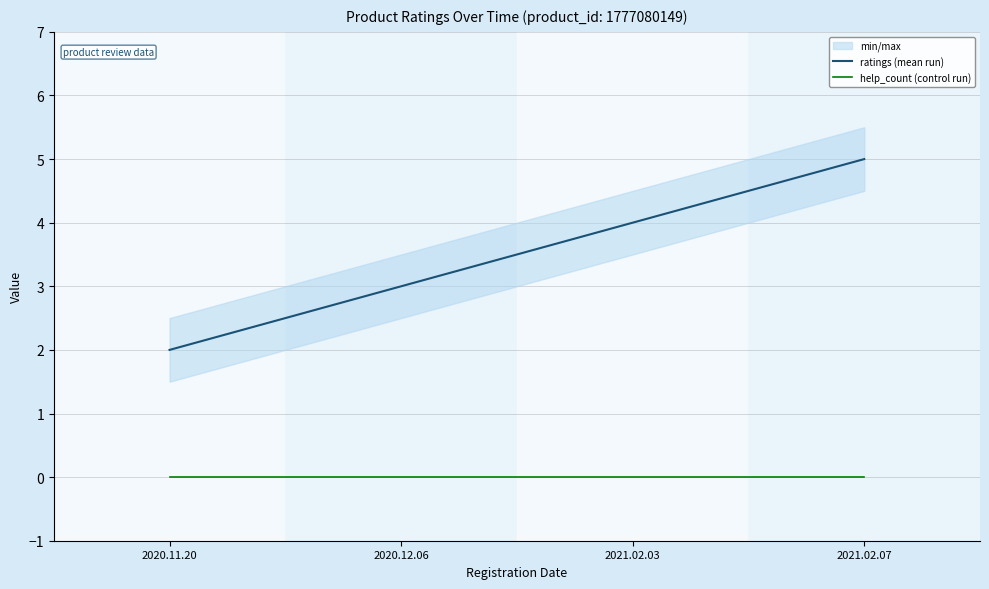

Count the number of data series in this chart.

2